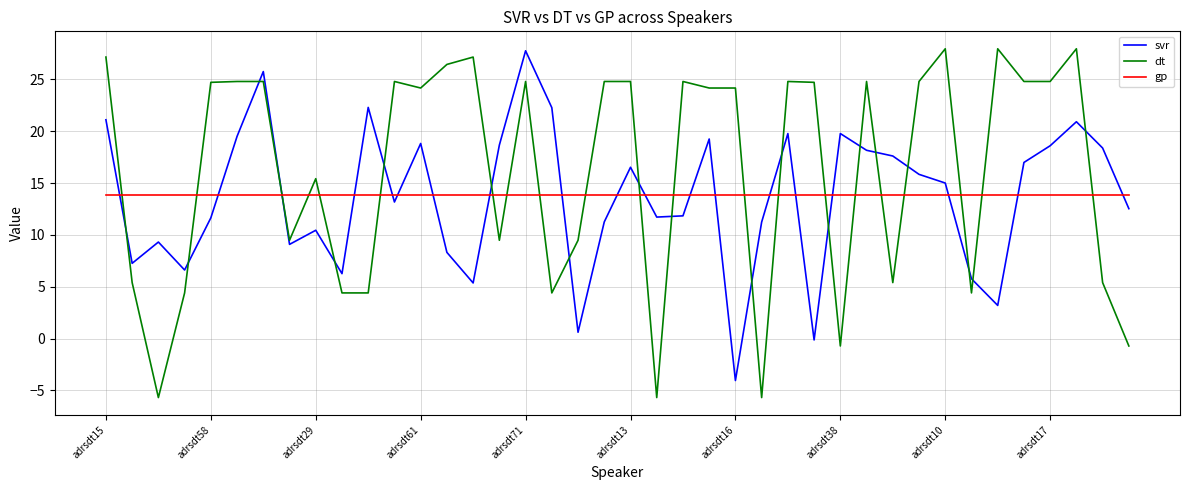

How many times do dt and svr cross each other?

19